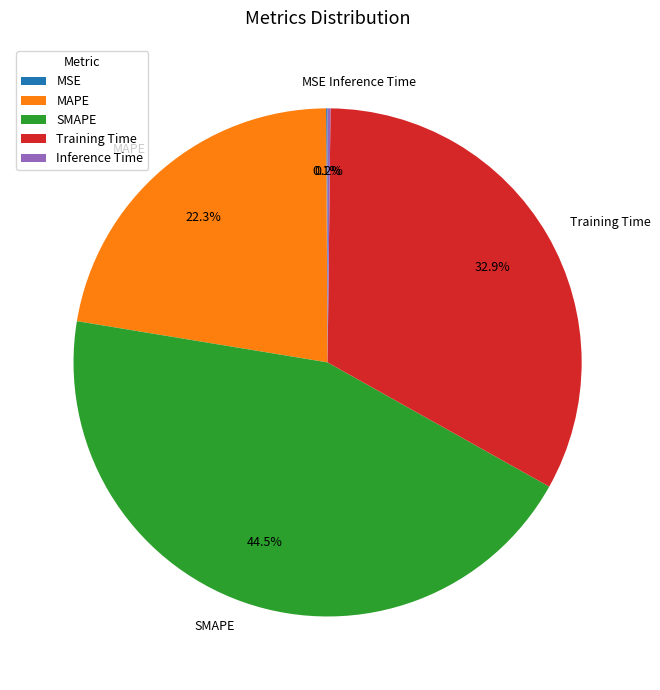

Does any single category account for the majority?

No